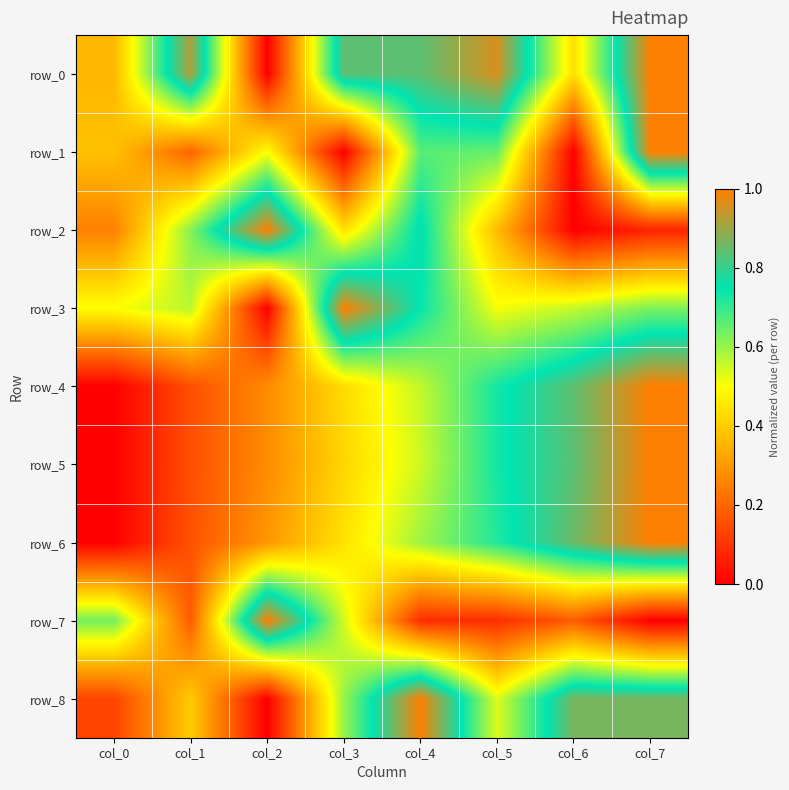

Which label corresponds to the smallest value in the chart?

col_2